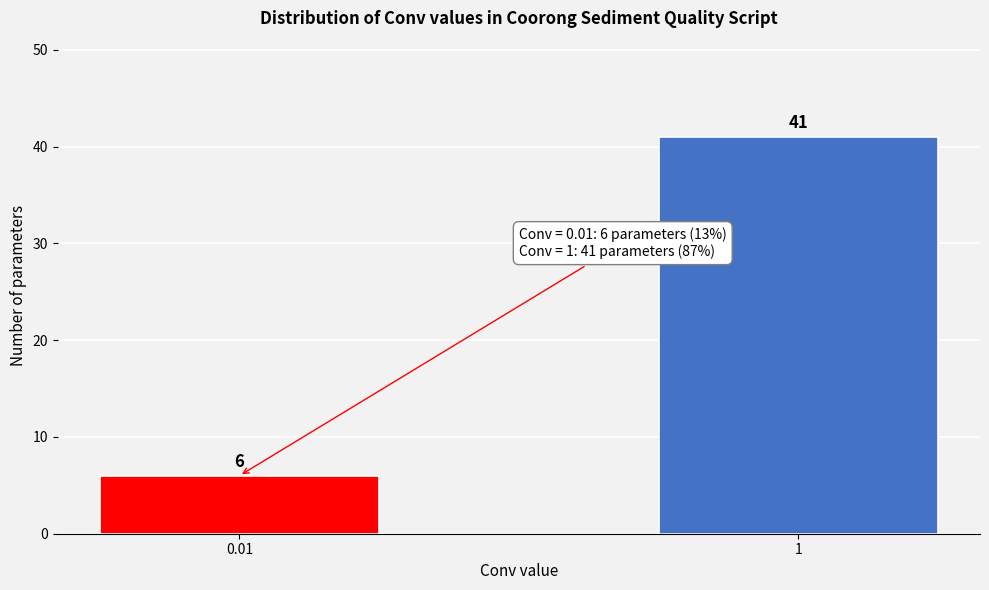

Reading left to right, what are all the values shown in this chart?

6	41